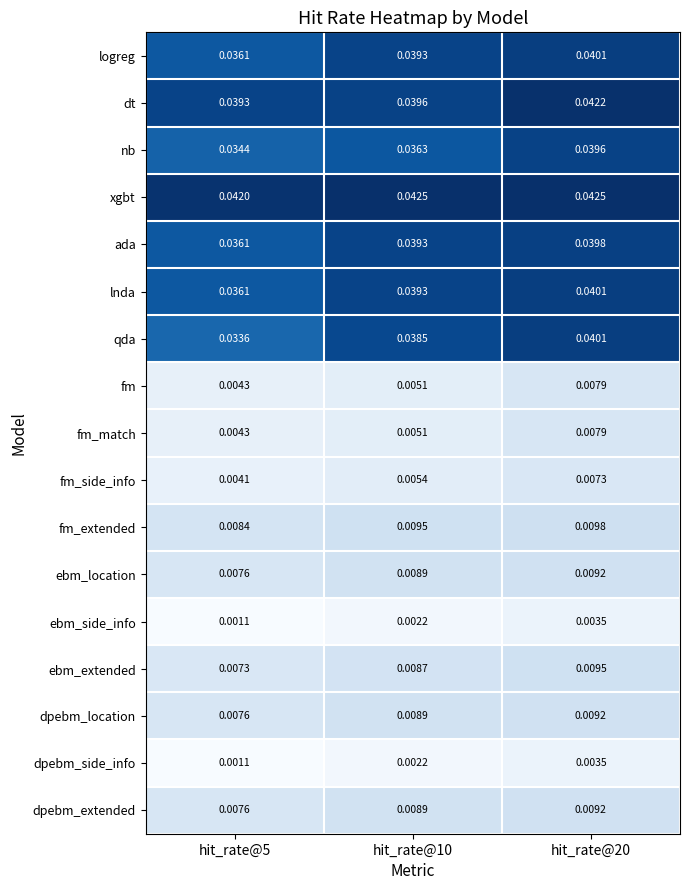

Between hit_rate@10 and hit_rate@20, which series saw the biggest shift?

nb